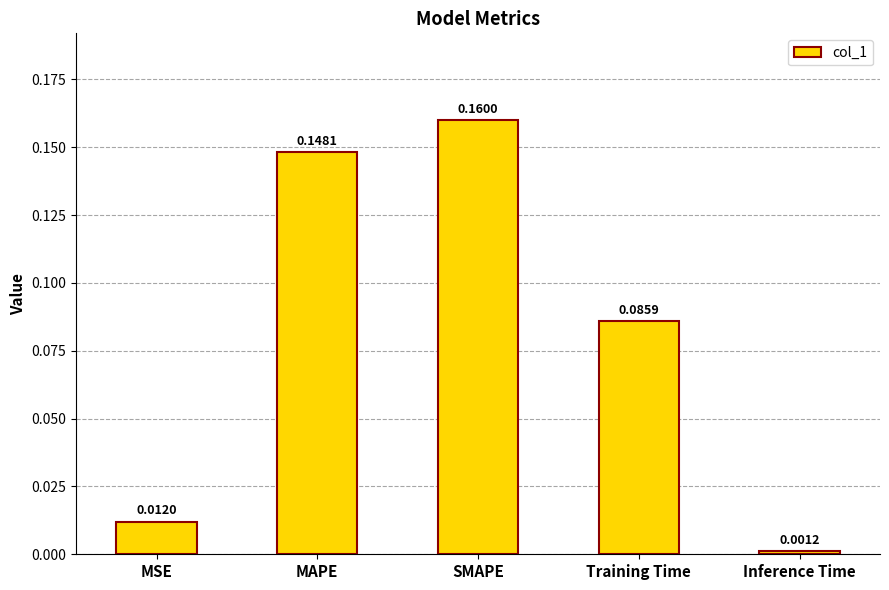

What position from the right is SMAPE?

3